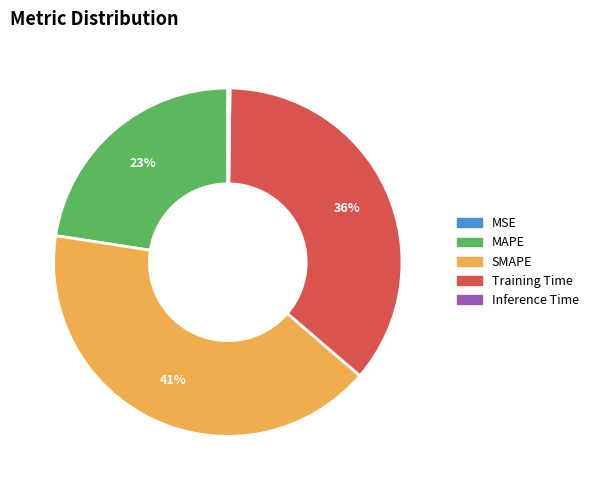

Is there a majority slice in this chart?

No